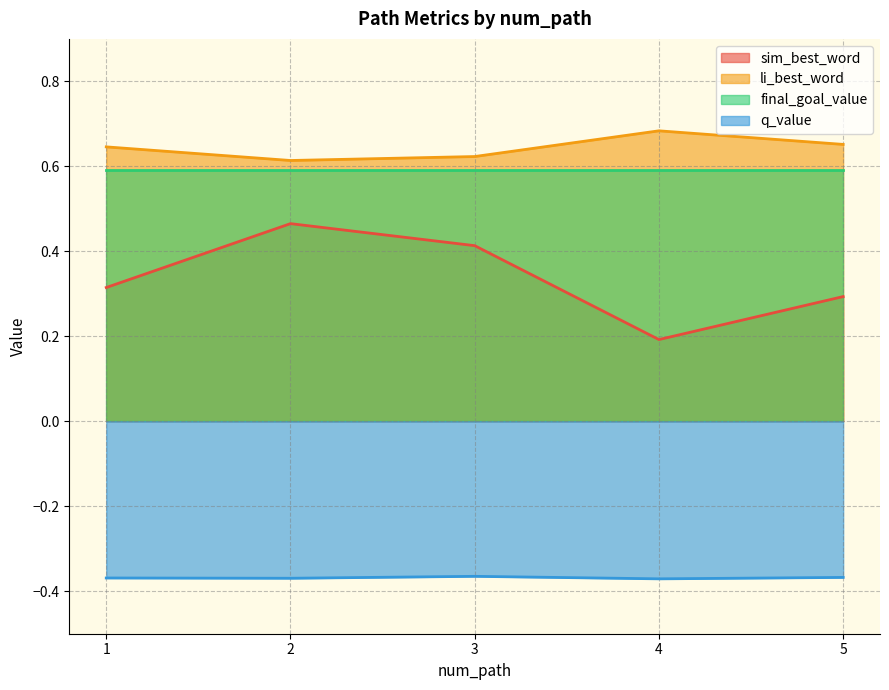

At which label is sim_best_word closest to 0?

4